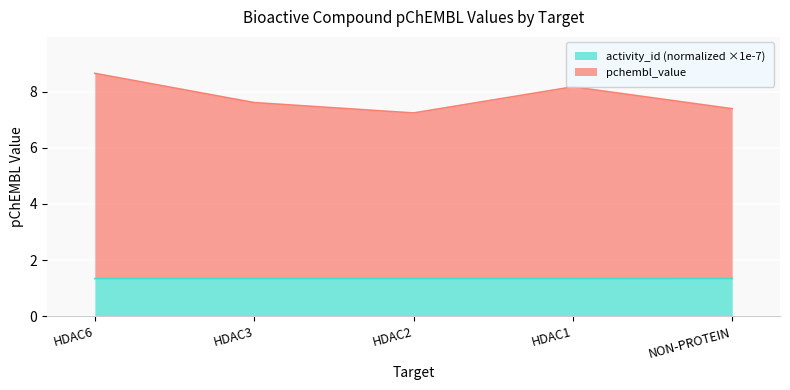

What is the total value across all series at HDAC2?

7.2